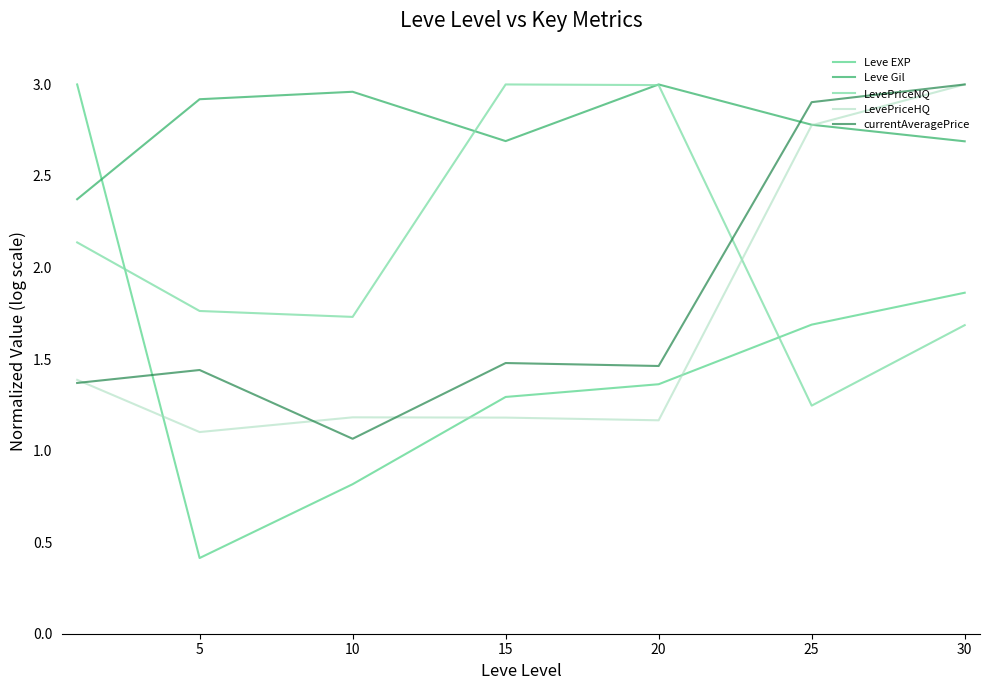

True or false: Leve Gil and LevePriceNQ intersect in this chart.

True